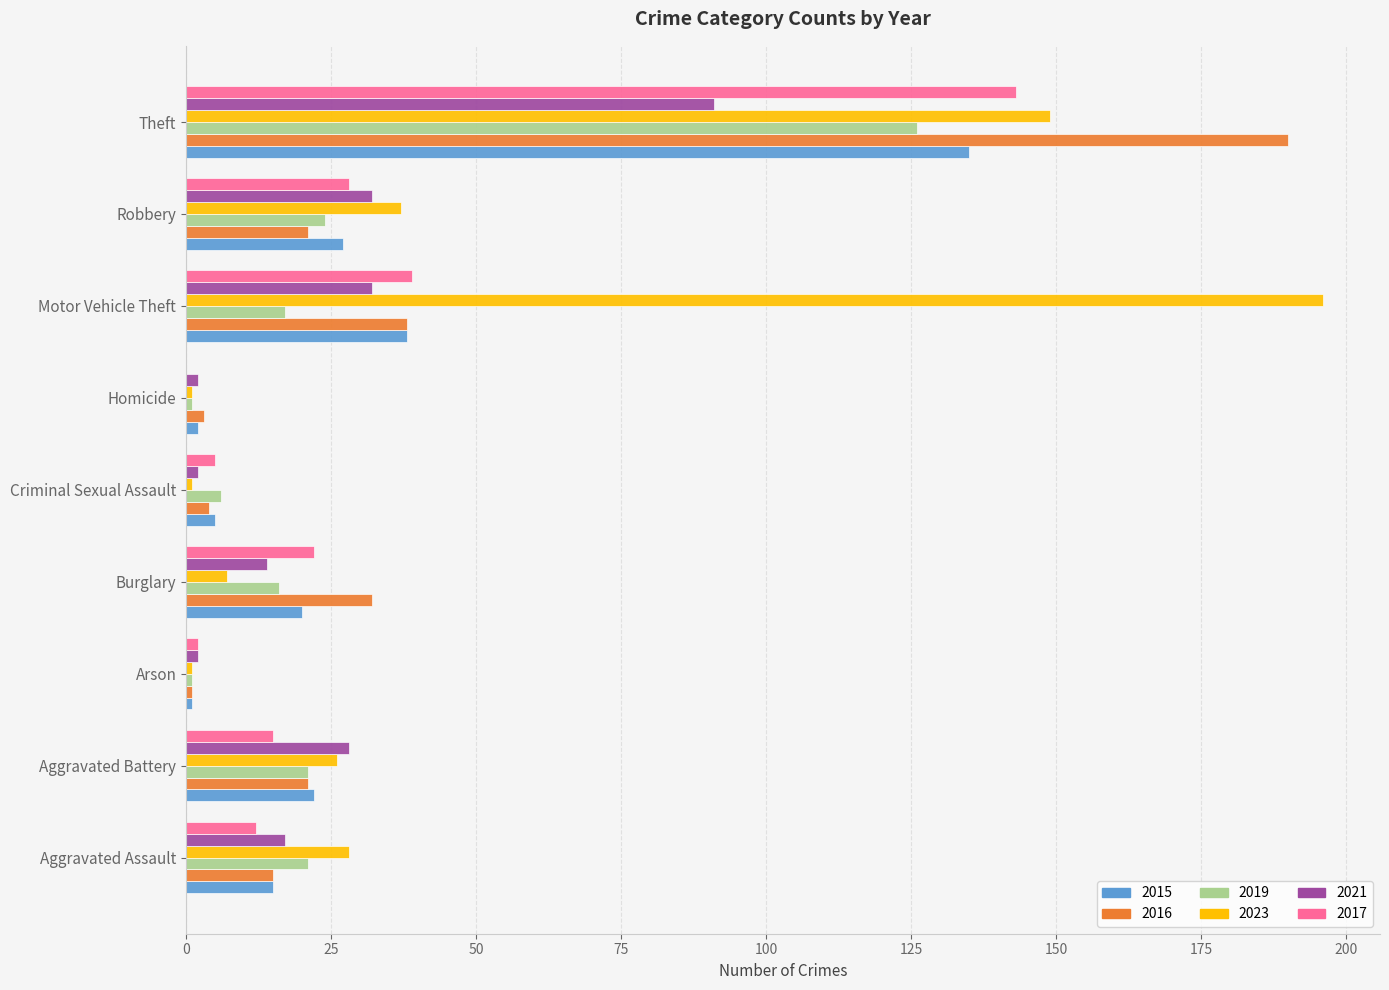

At which label is 2016 closest to 95?

Motor Vehicle Theft